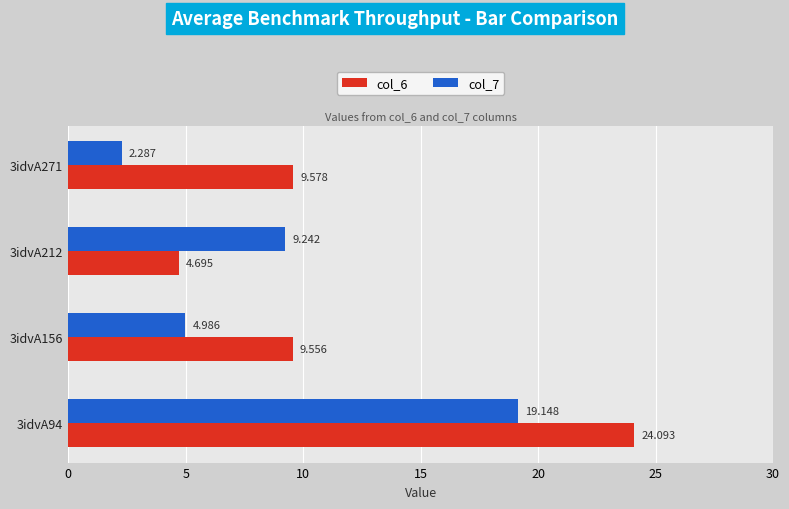

Is the value of col_7 at 3idvA94 greater than the value of col_6 at 3idvA94?

No